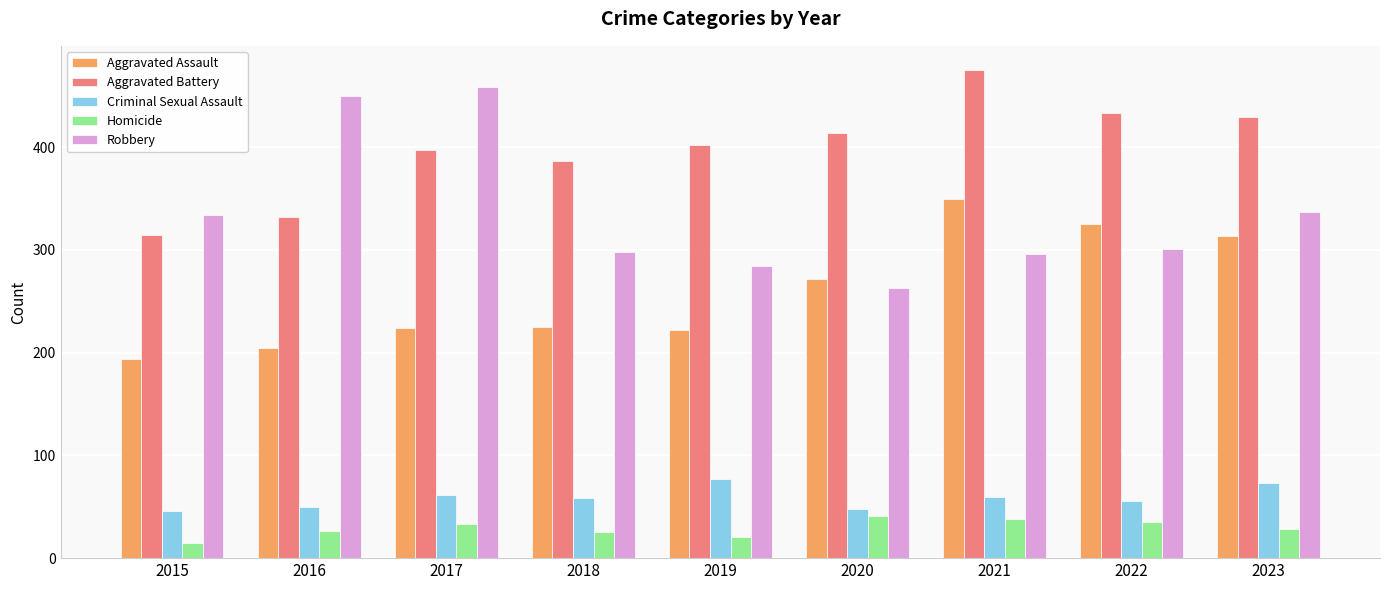

What is the sum of the Robbery values at 2023 and 2021?

633